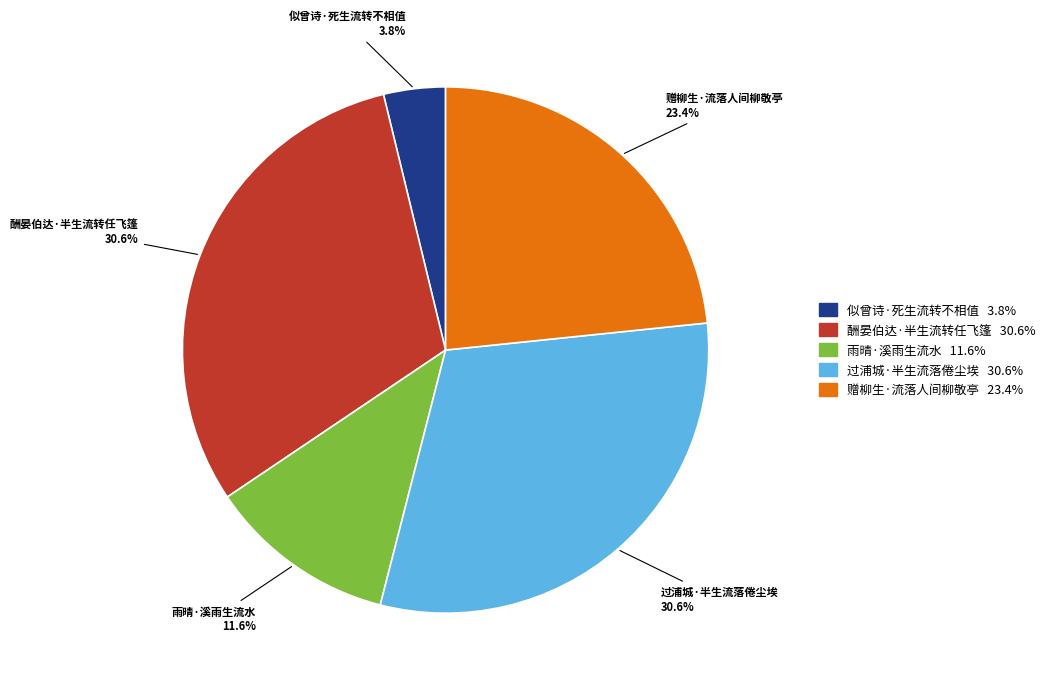

Does 赠柳生·流落人间柳敬亭 represent more than half of the total?

No